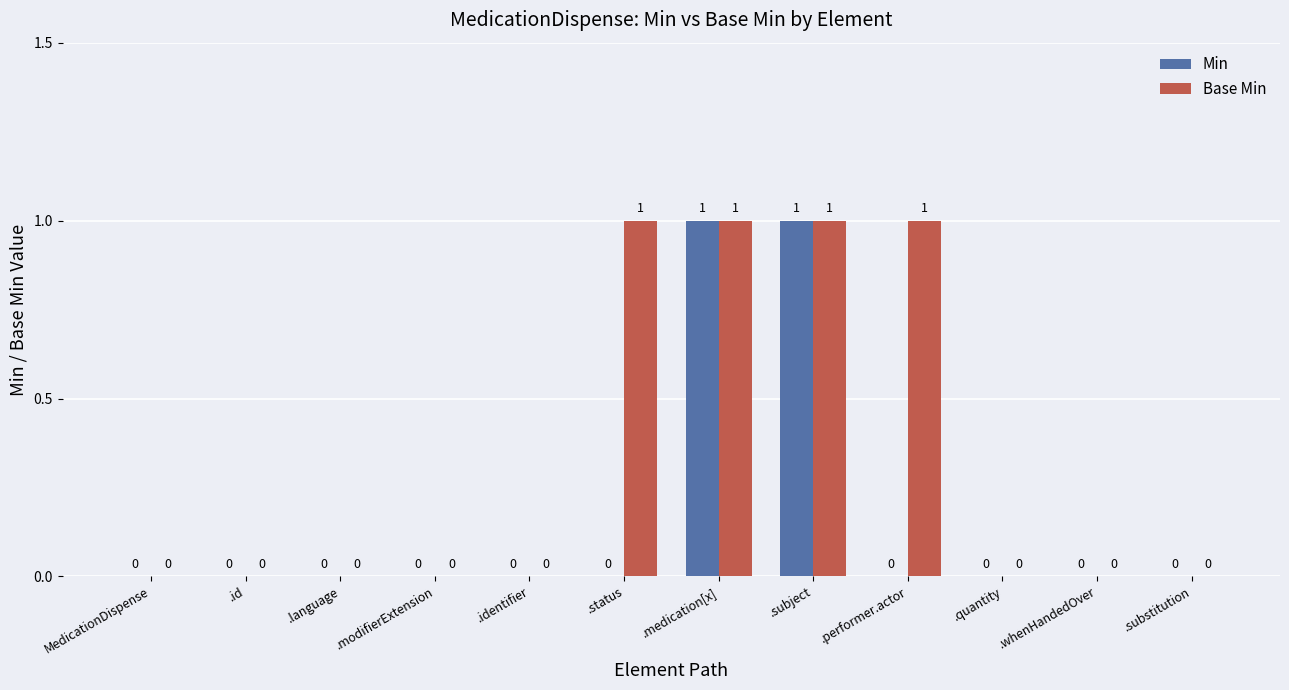

Is it true that Base Min equals -1 at .whenHandedOver?

False